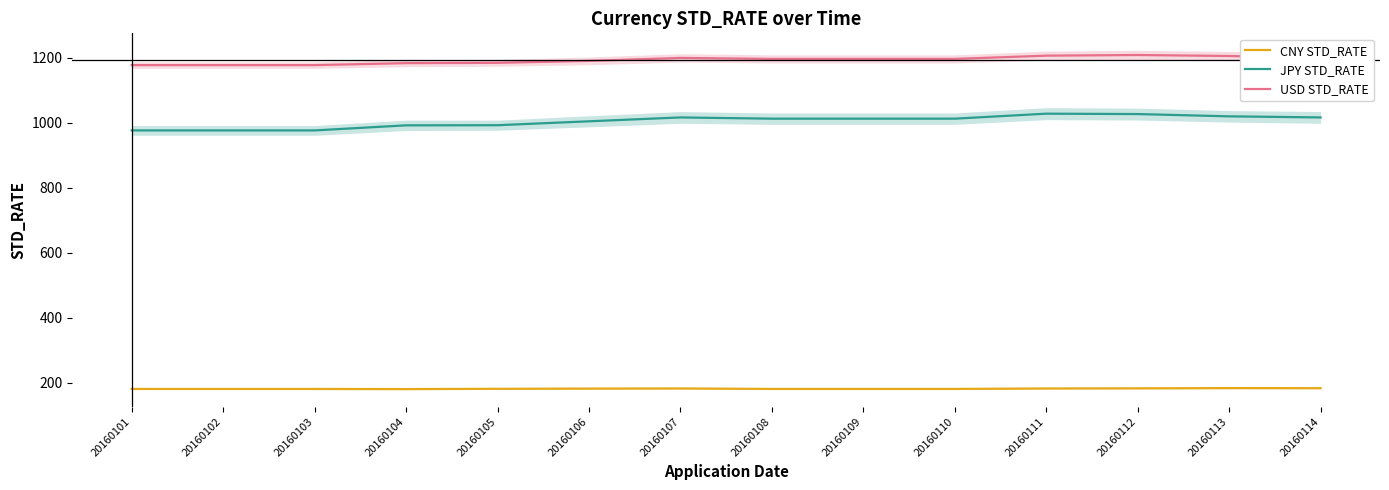

At which category is the sum across all series the highest?

20160112